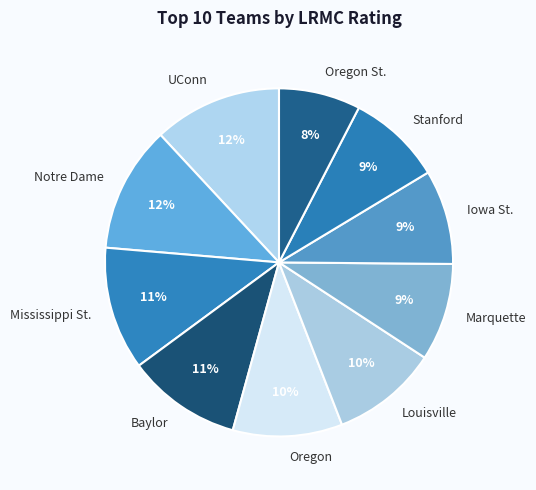

Is Notre Dame the majority of the pie?

No